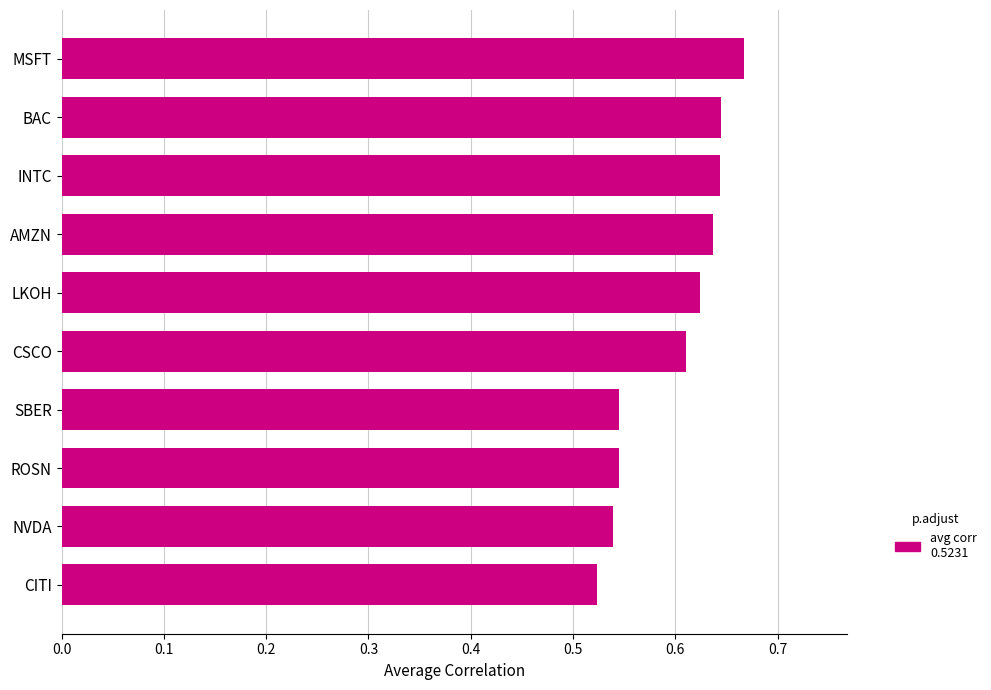

Which category has the highest value across all series?

MSFT